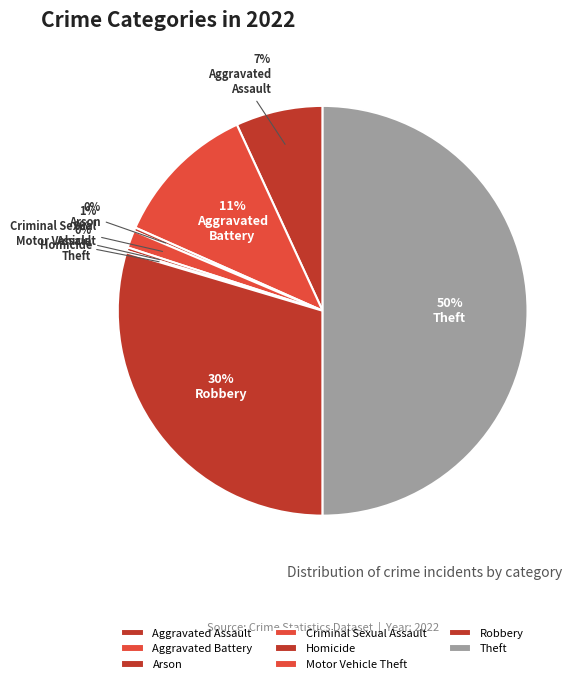

The Theft slice represents 41% of the pie. True or false?

False